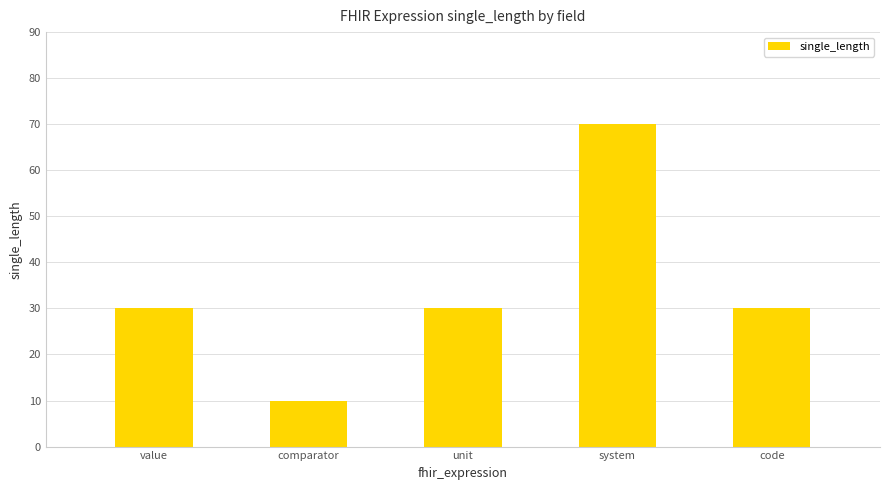

What is the label of the 2nd bar from the left?

comparator